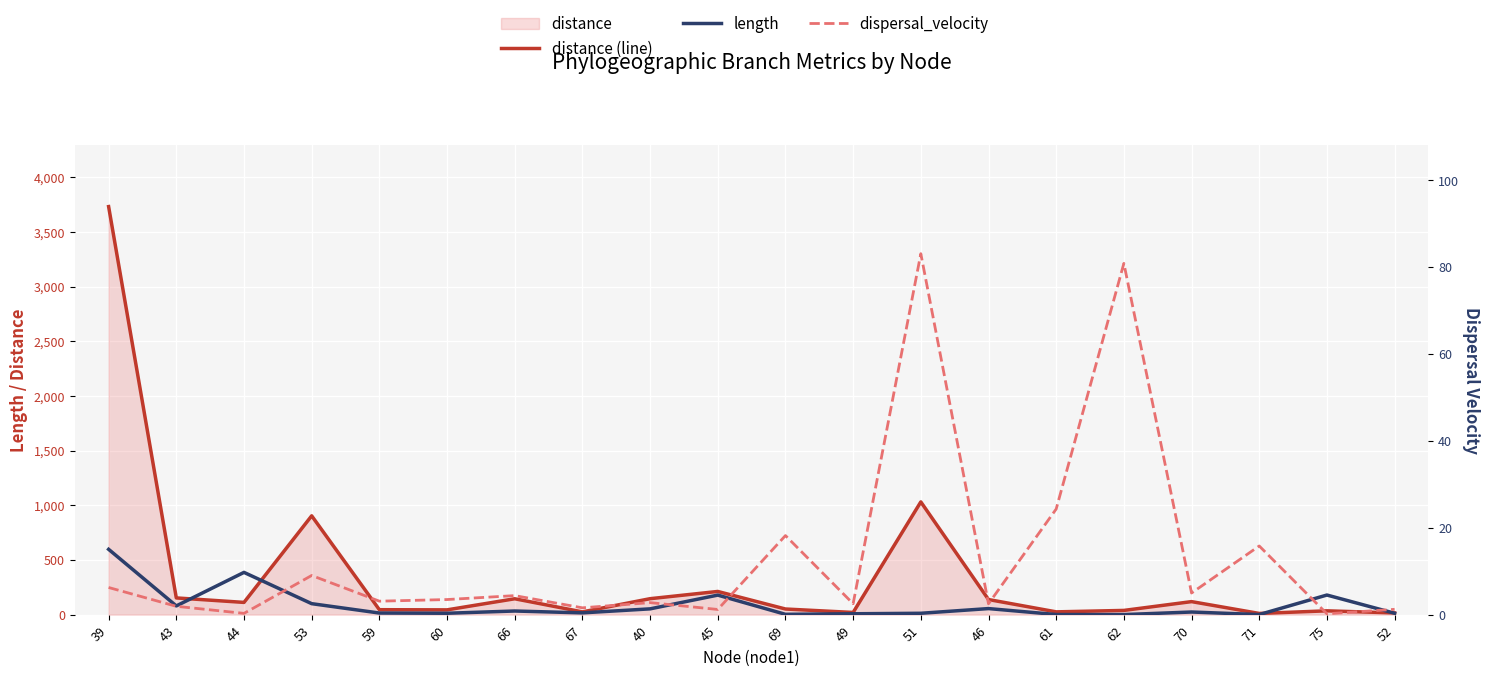

What is the greatest value displayed?

3731.2